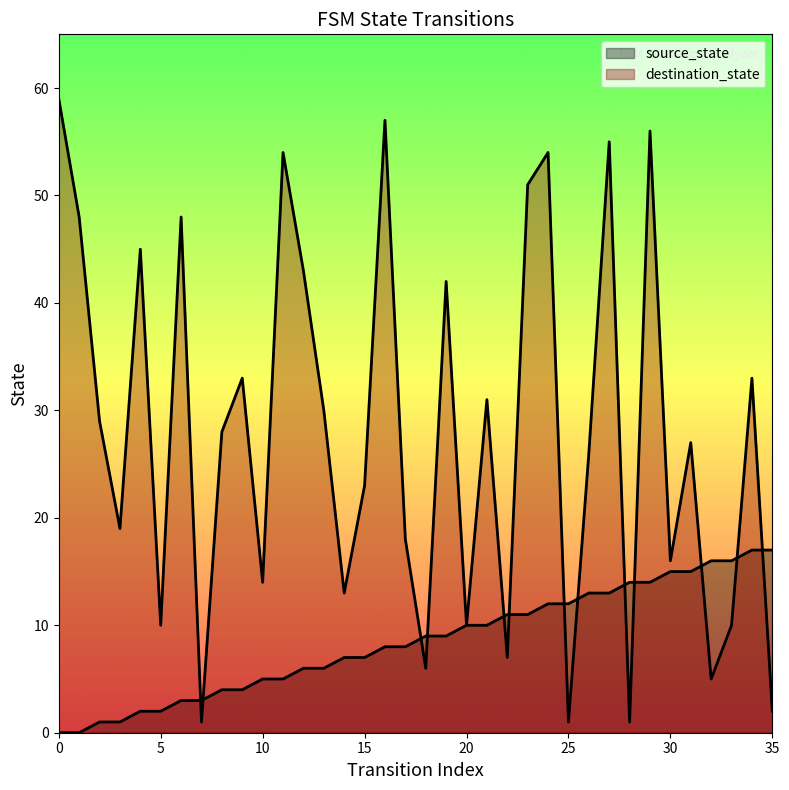

Which has a higher value, 0 or 29?

29